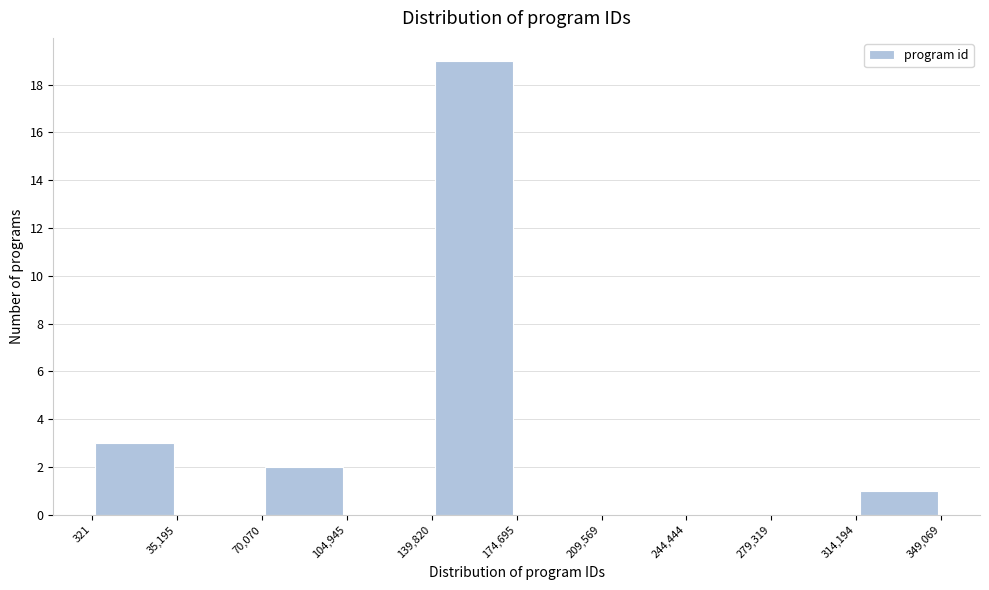

Reading left to right, transcribe this chart: for each bar, give the range it covers on the x-axis and its height. The values are not printed on the chart, so give them approximately, as read against the axis.

321 to 35,195: 3
35,195 to 70,070: 0
70,070 to 104,945: 2
104,945 to 139,820: 0
139,820 to 174,695: 19
174,695 to 209,569: 0
209,569 to 244,444: 0
244,444 to 279,319: 0
279,319 to 314,194: 0
314,194 to 349,069: 1